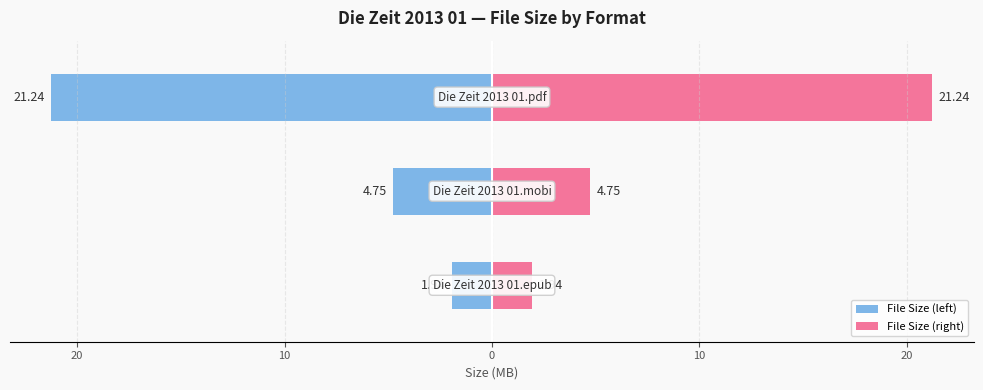

Which has a higher value, 20 or 10?

20